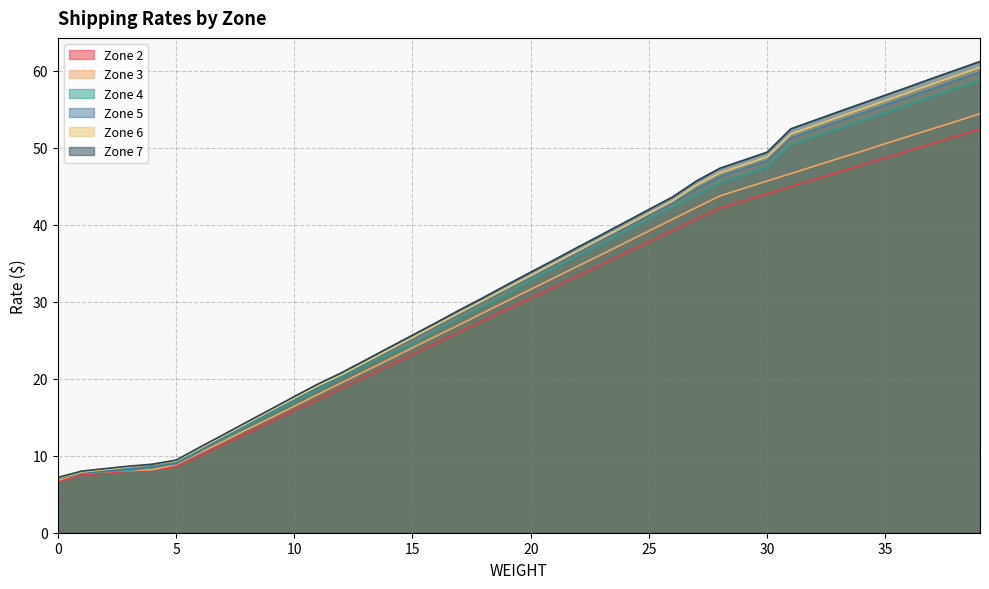

What is the greatest value displayed?

61.2